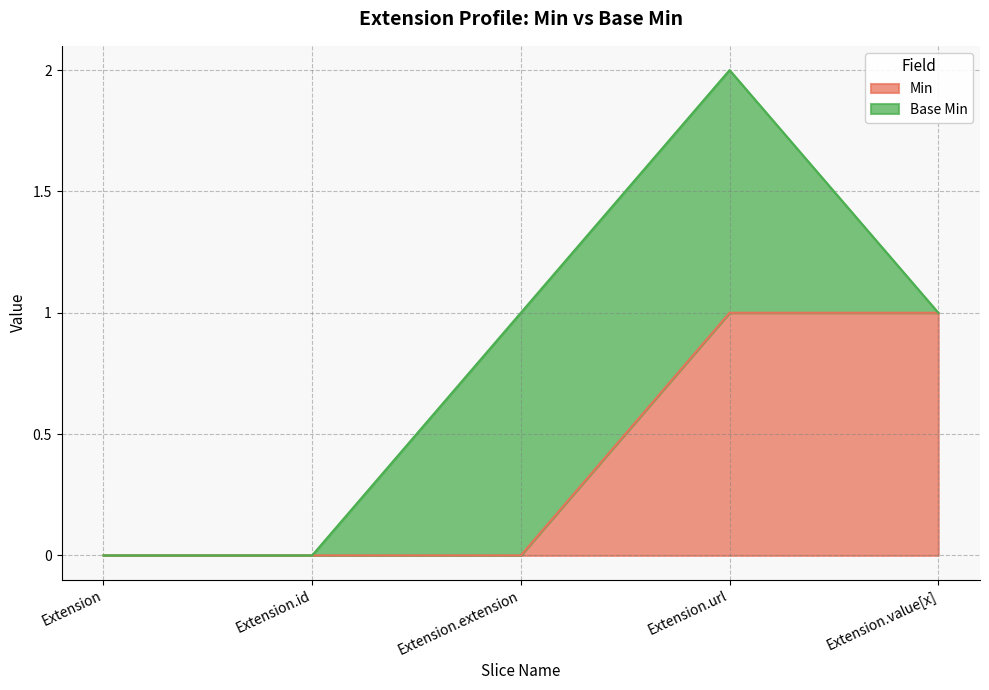

How many lines are shown in the chart?

2